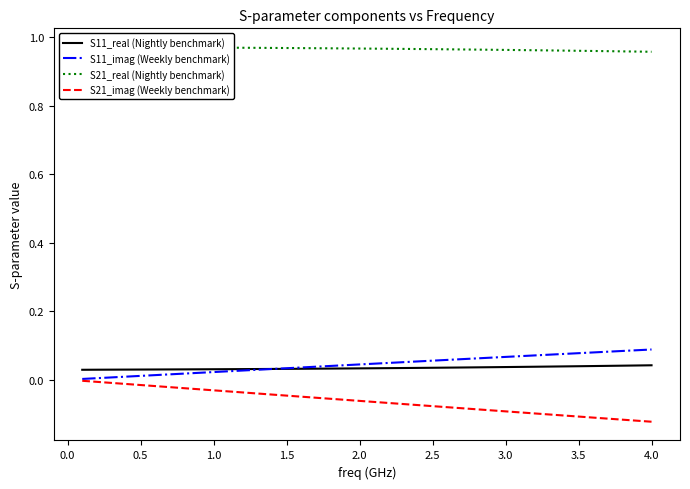

Which series has the largest range (max minus min)?

S21_imag (Weekly benchmark)